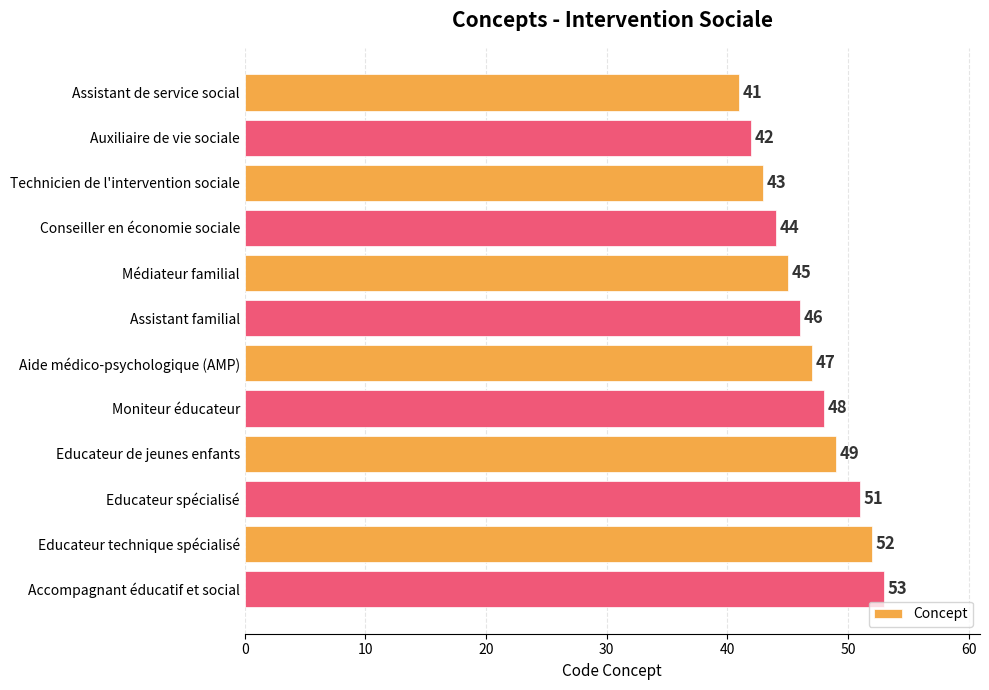

List the labels in order of value, largest first.

Accompagnant éducatif et social, Educateur technique spécialisé, Educateur spécialisé, Educateur de jeunes enfants, Moniteur éducateur, Aide médico-psychologique (AMP), Assistant familial, Médiateur familial, Conseiller en économie sociale, Technicien de l'intervention sociale, Auxiliaire de vie sociale, Assistant de service social